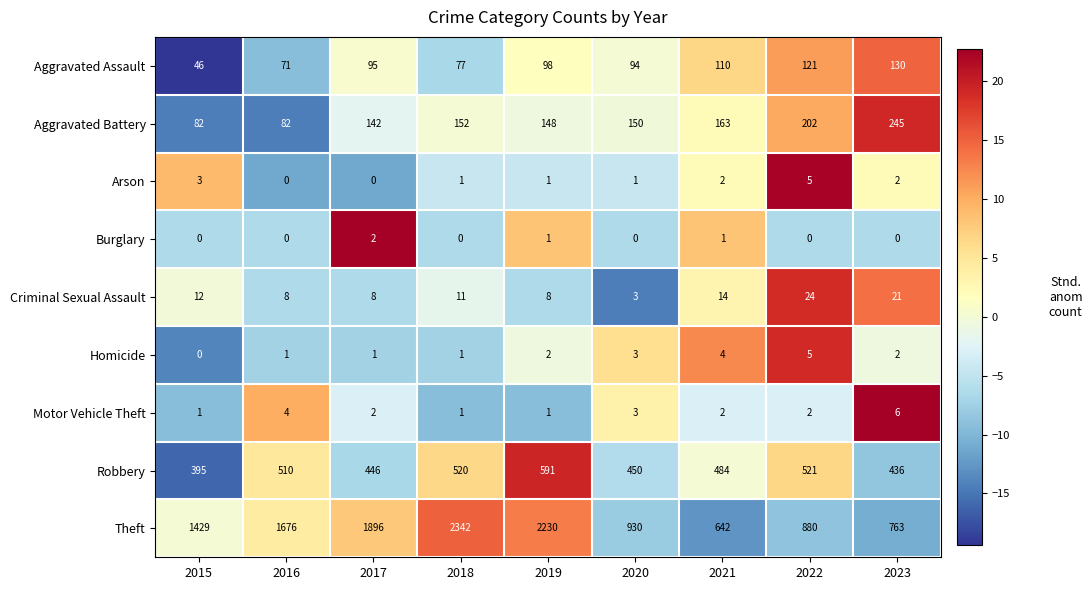

What is the difference between the Aggravated Assault values at 2019 and 2015?

52